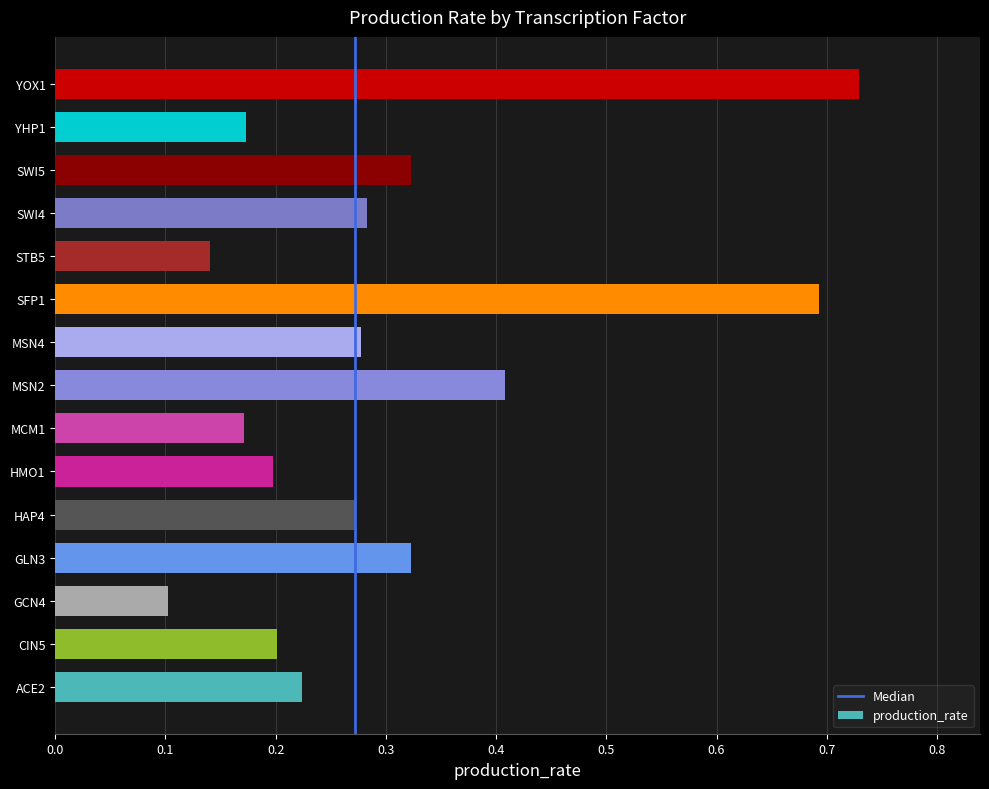

Count the values in the range 0 to 1.

15